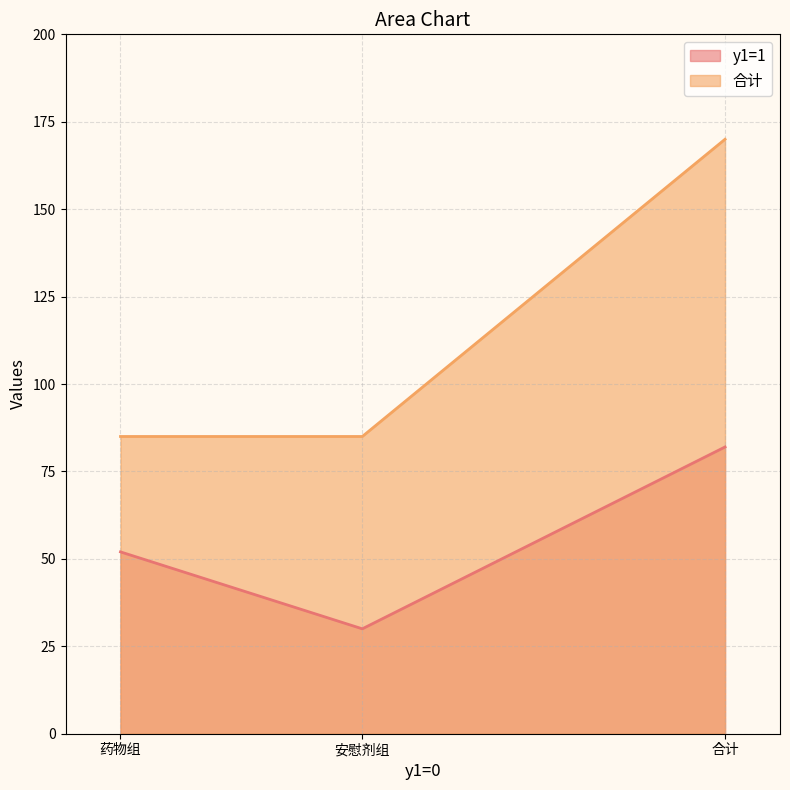

What is the sum of the 合计 values at 药物组 and 合计?

255